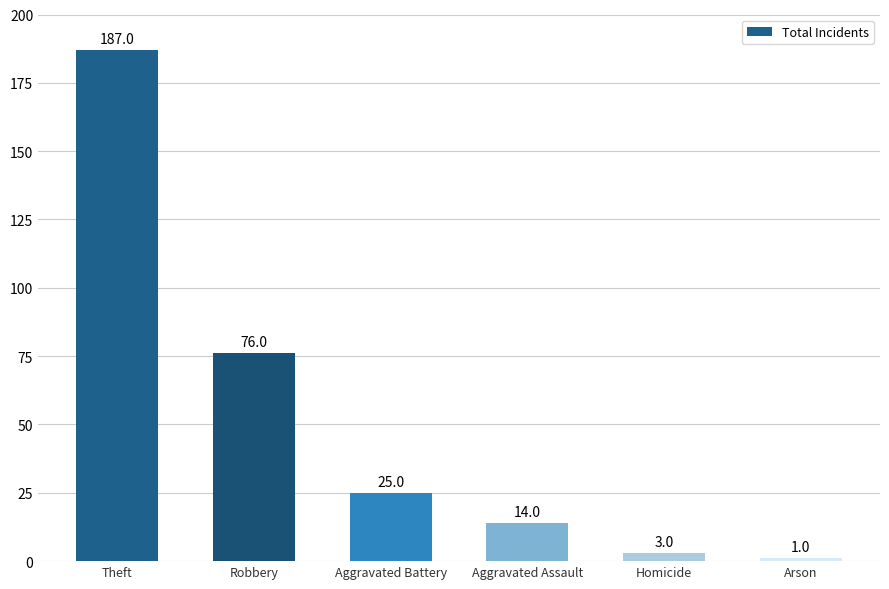

Approximately how many times larger is the value at Robbery compared to Theft?

0.4